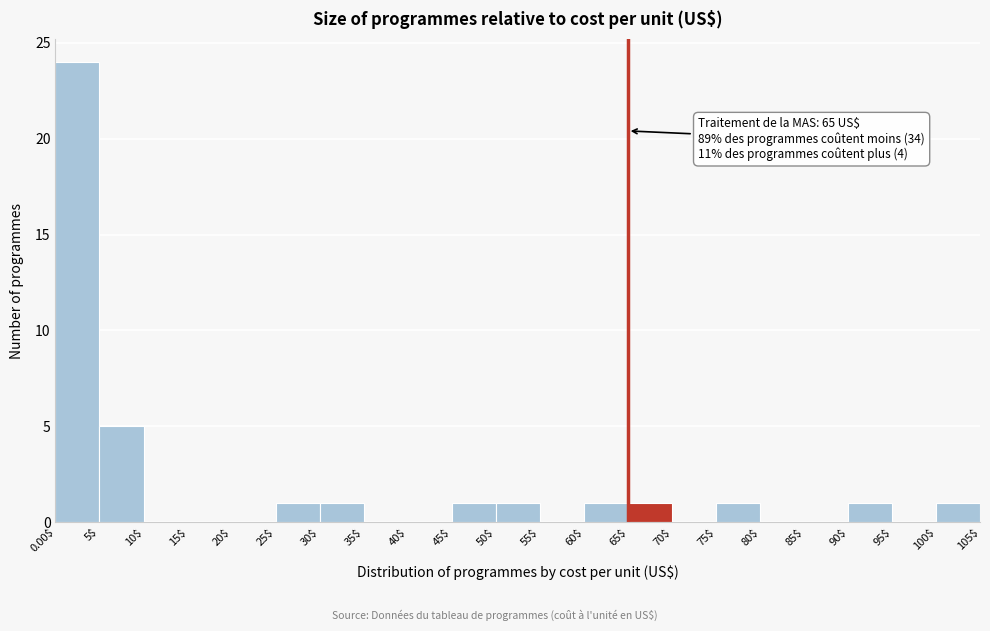

Which range on the x-axis has the tallest bar?

0.00$ to 5$